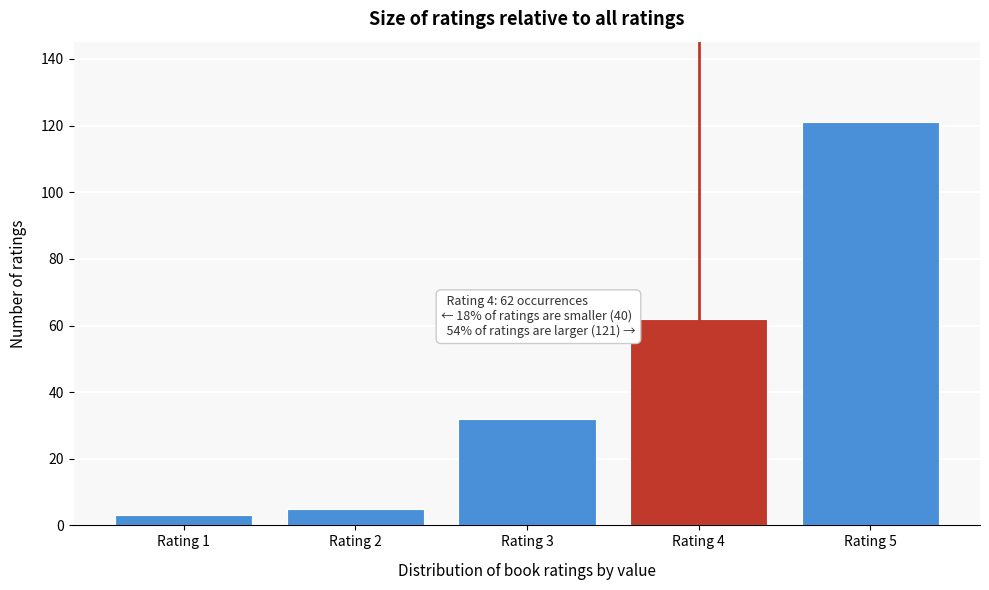

Over which range of the x-axis is the bar tallest?

4.5 to 5.5